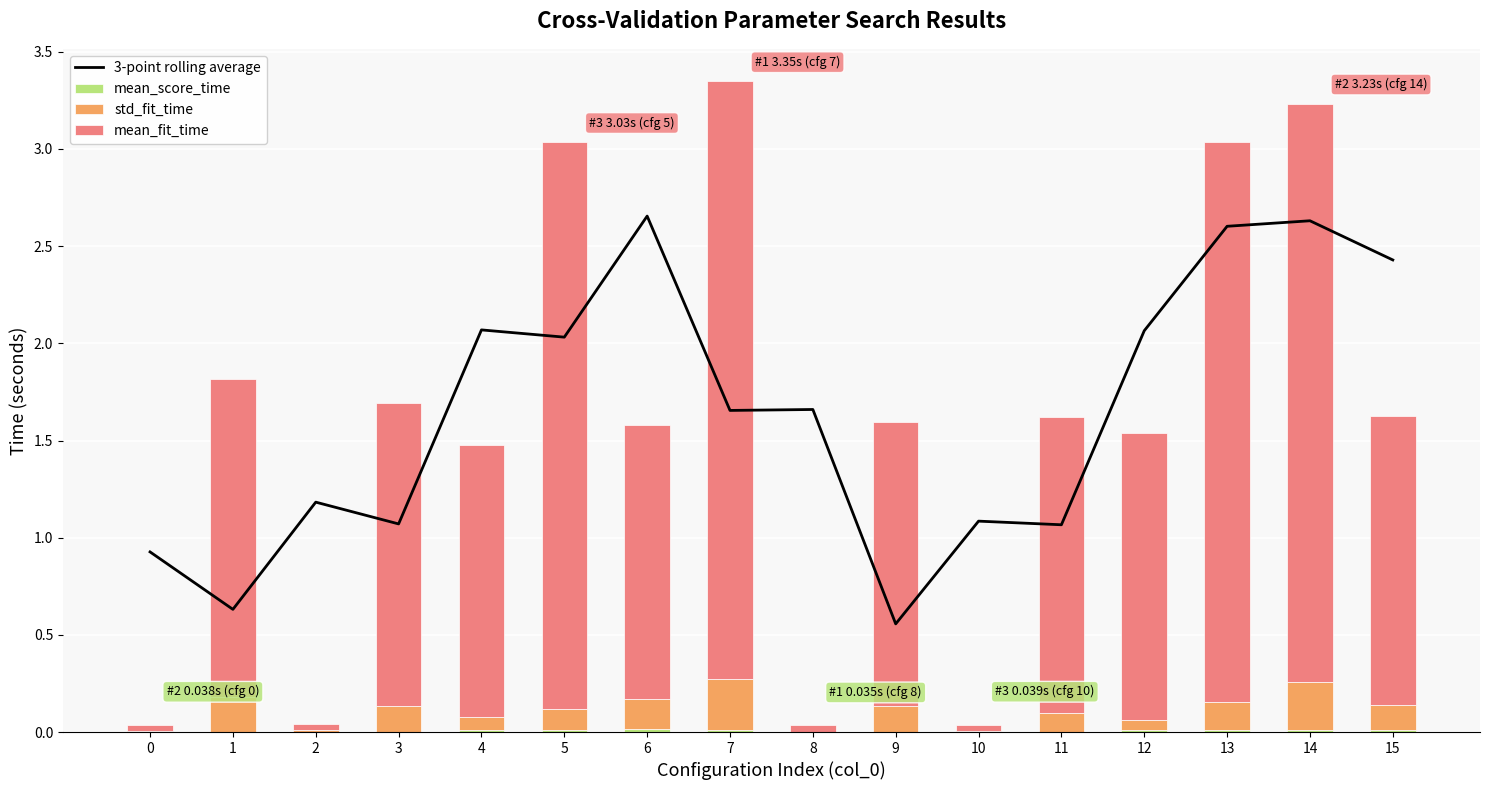

At 9, list the series in order from largest to smallest.

mean_fit_time, 3-point rolling average, std_fit_time, mean_score_time